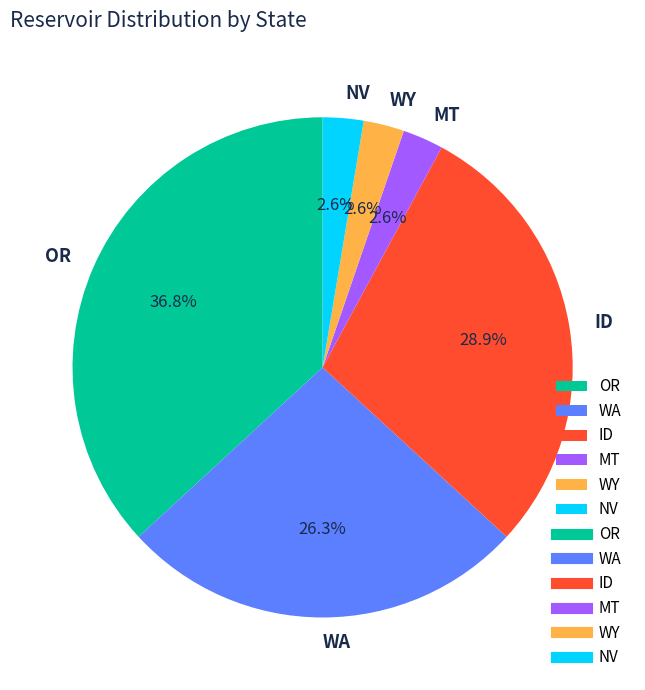

To the nearest percent, what is the difference between the largest and smallest slice percentages?

34%